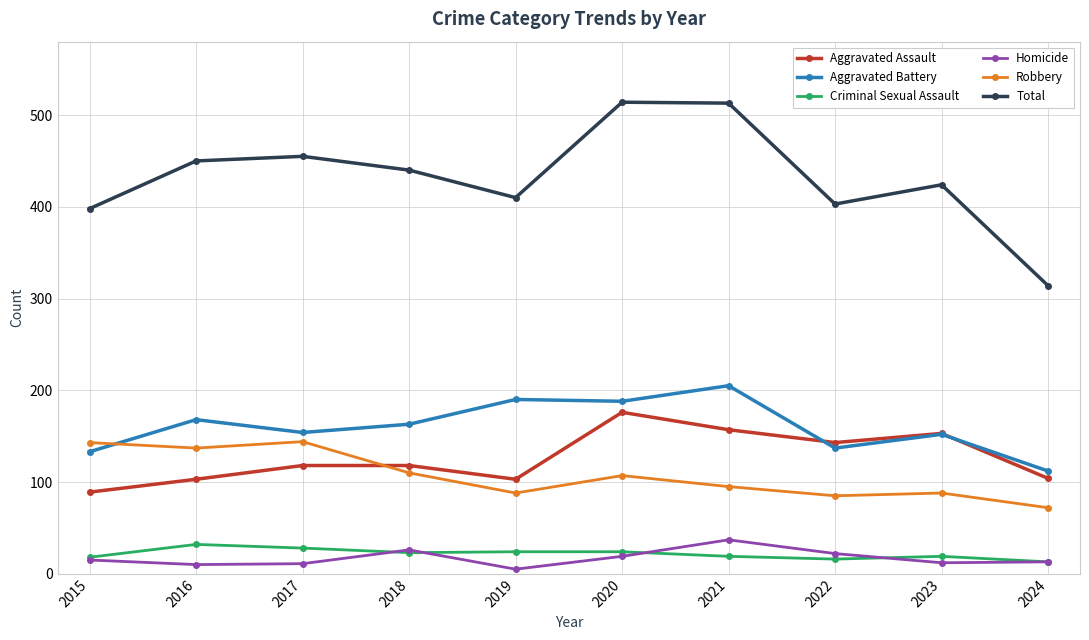

What is the spread (max minus min) of values at 2020?

495